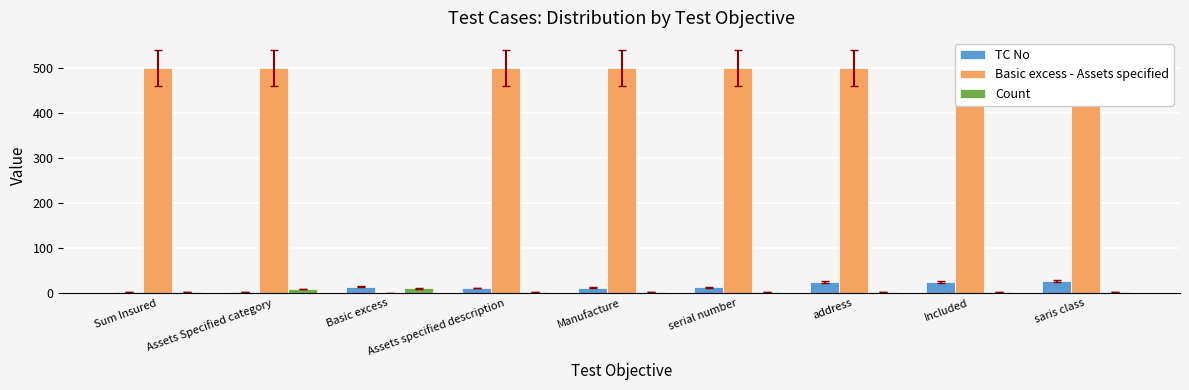

Which series has the widest spread of values?

Basic excess - Assets specified